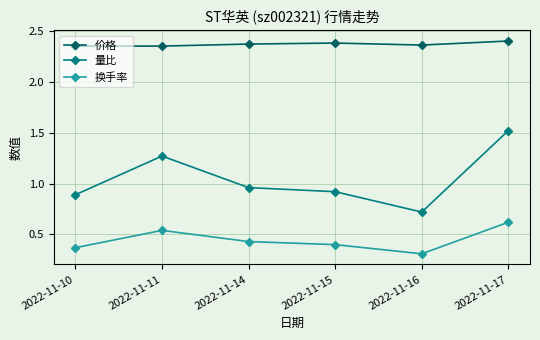

At 2022-11-10, list the series in order from smallest to largest.

换手率, 量比, 价格